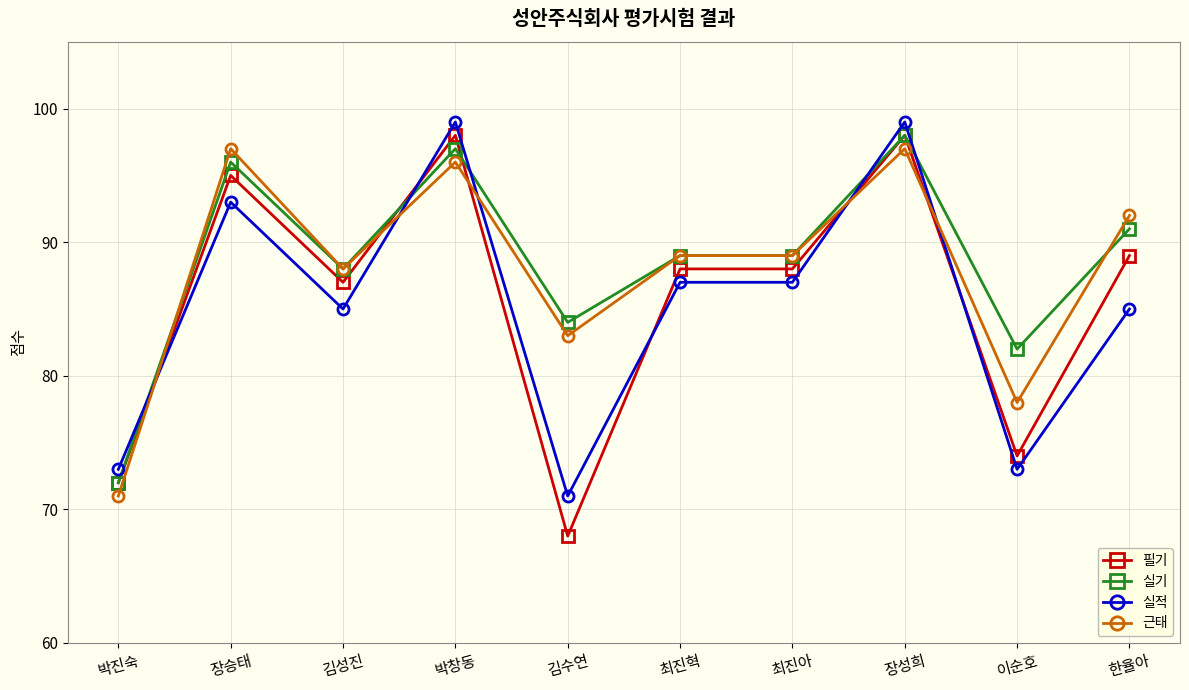

What are all the series names shown in the legend?

필기, 실기, 실적, 근태